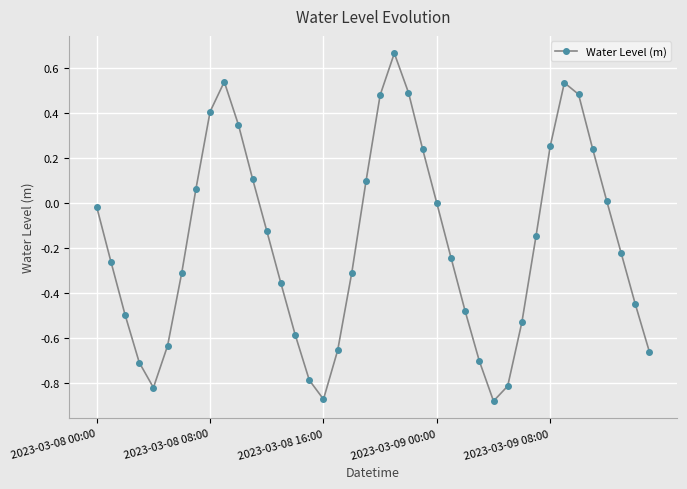

True or false: there are more than 1 points higher than both neighbors.

True